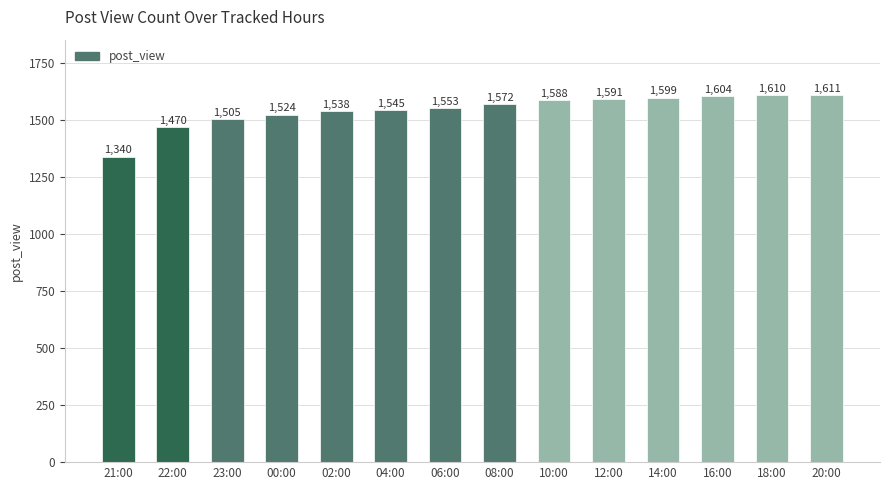

The chart shows a value of 1591 at 12:00. True or false?

True